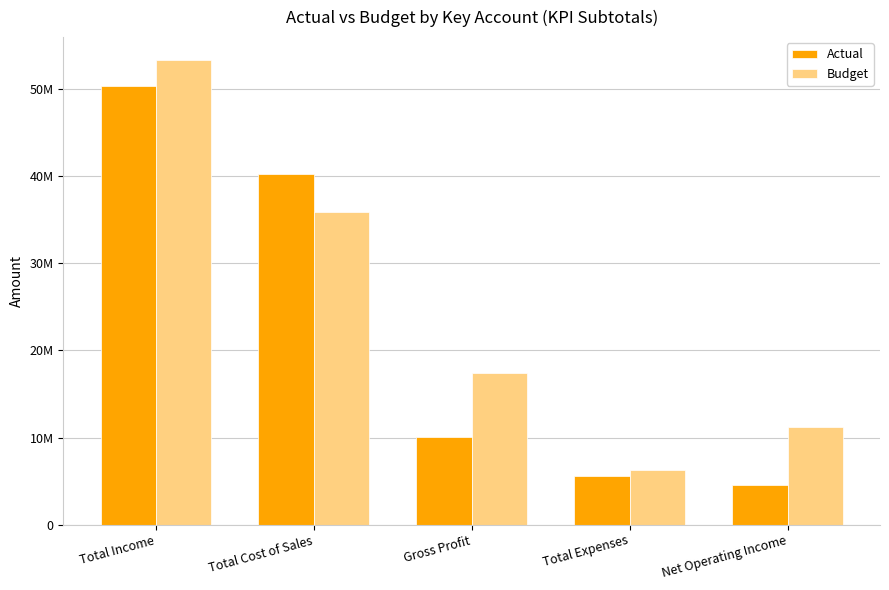

What are all the series names shown in the legend?

Actual, Budget